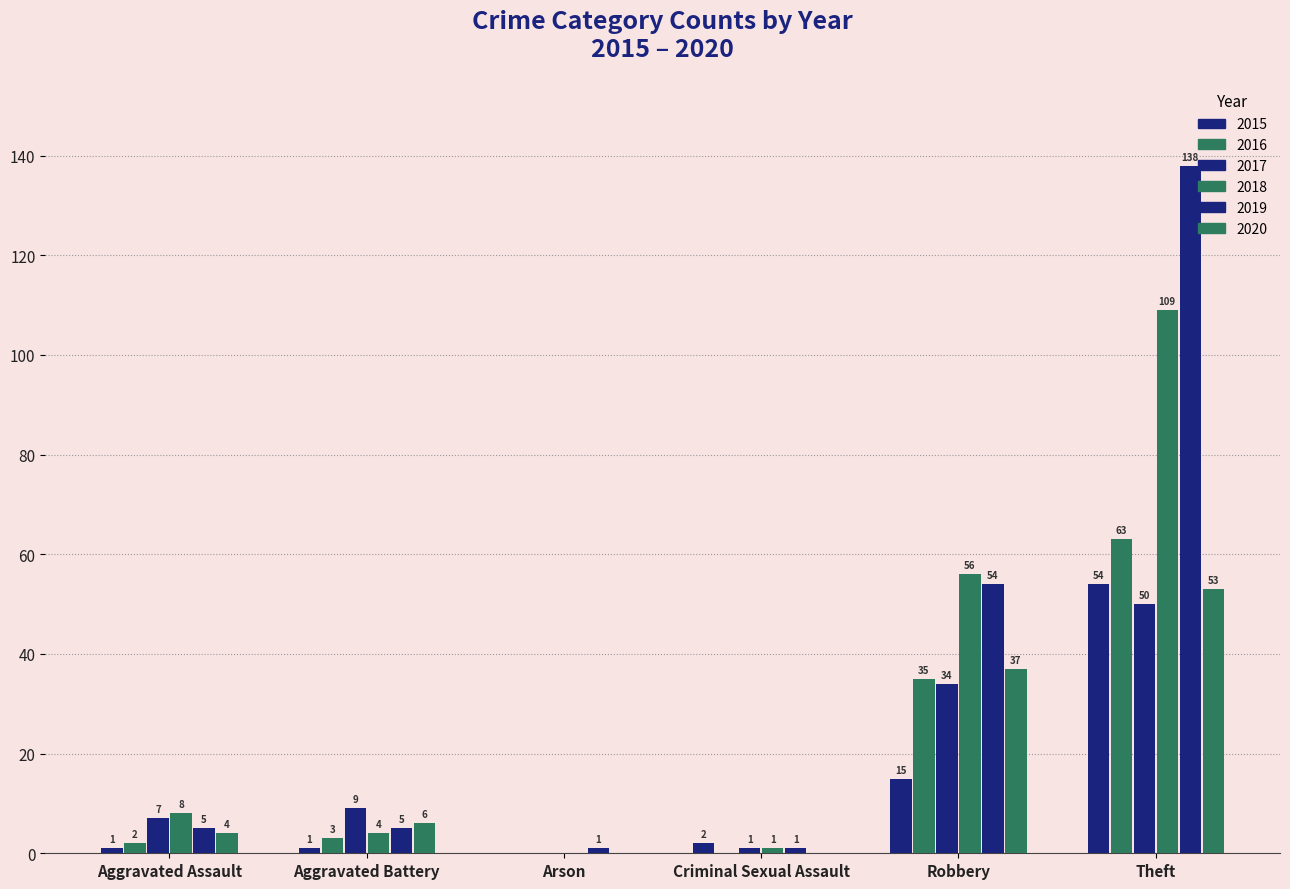

How many values in 2017 are above zero?

5